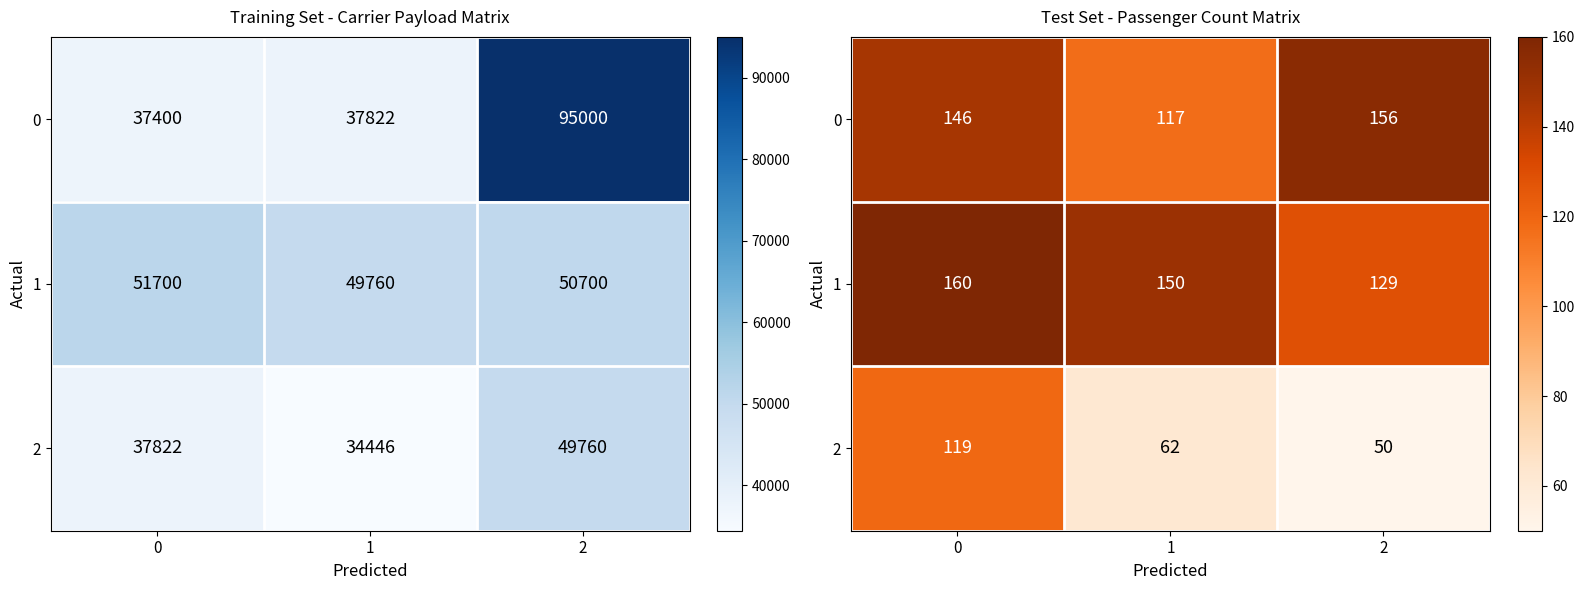

What is the difference between the maximum and second lowest values in the 1 series?

10